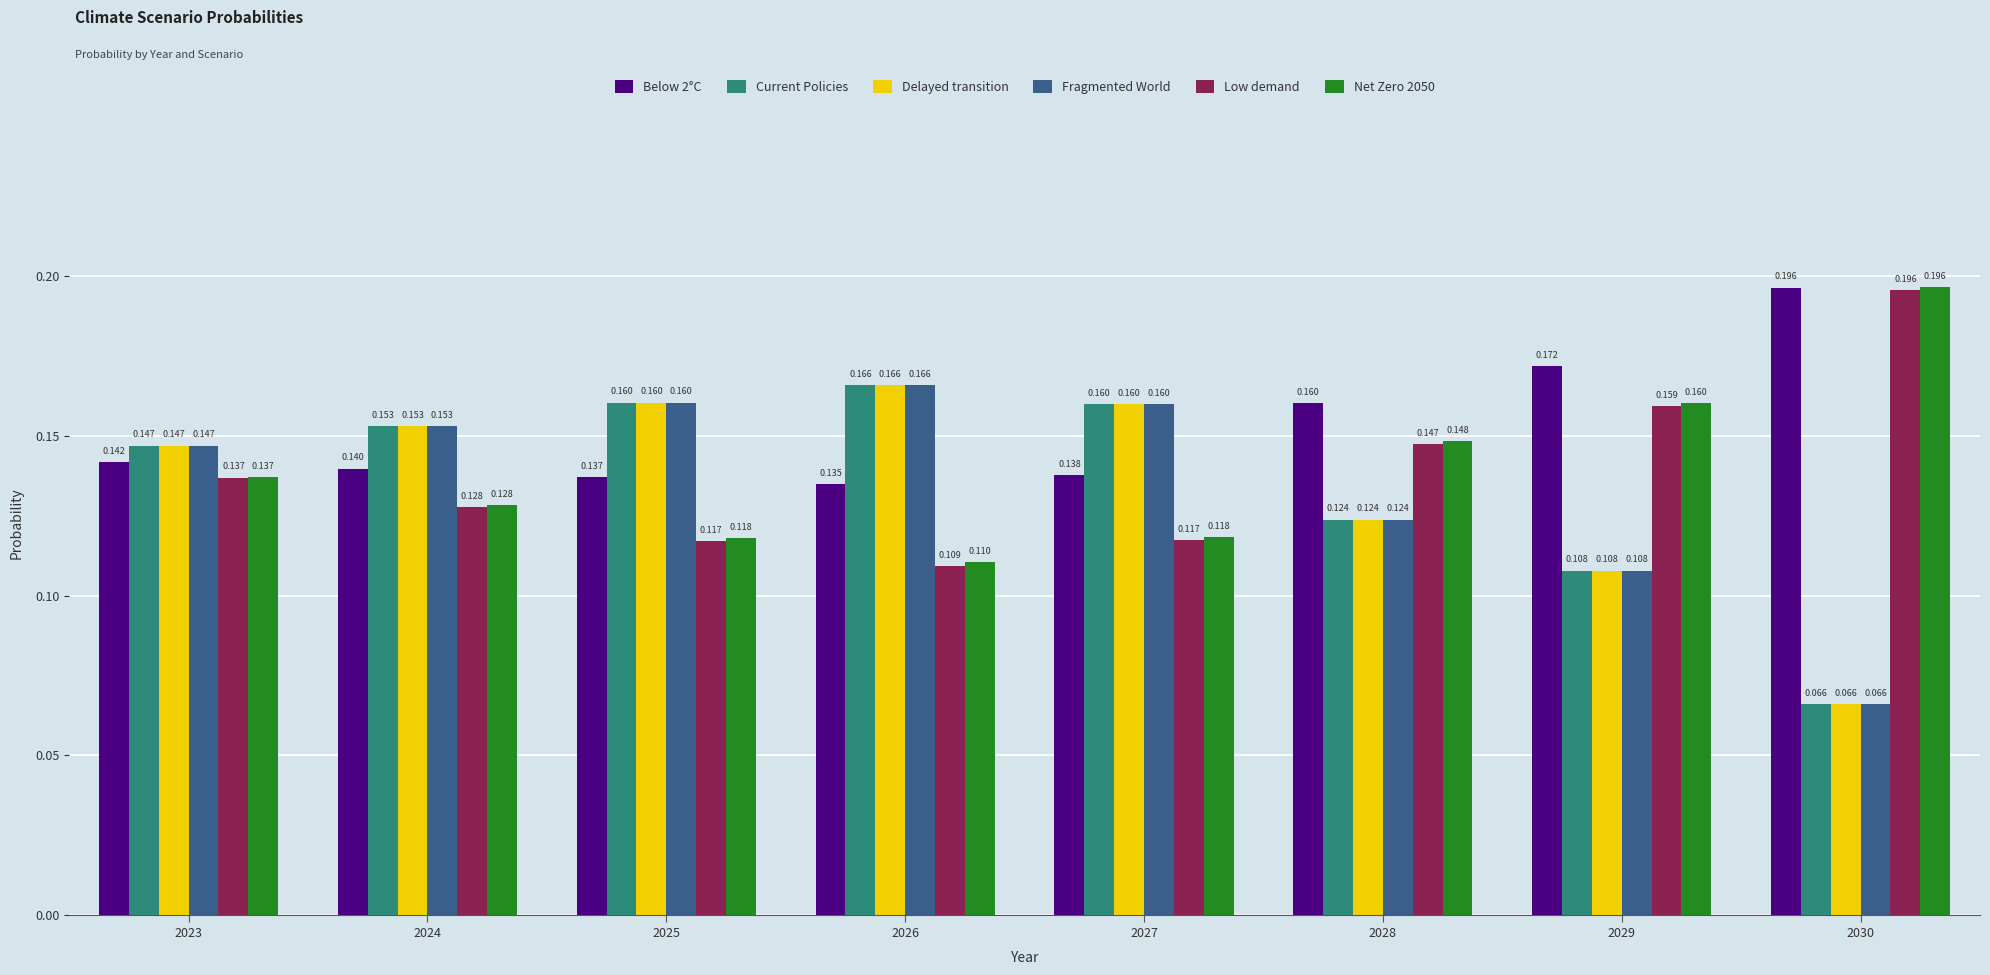

At which label is Fragmented World closest to 0?

2030